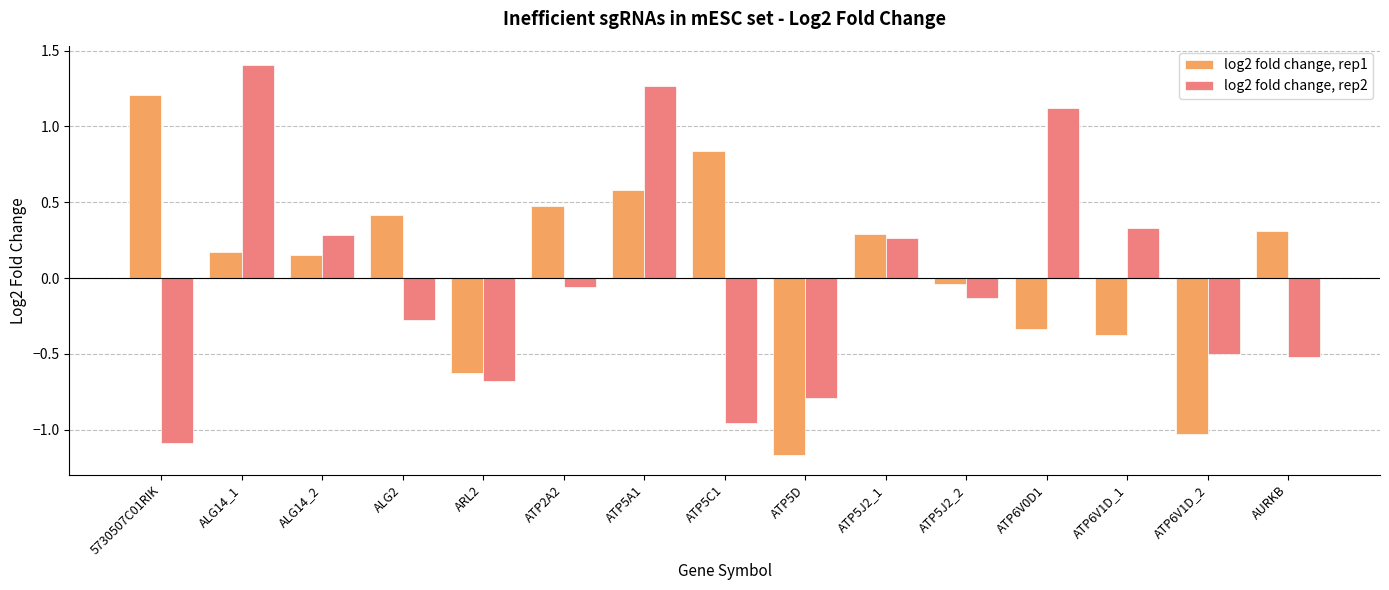

What is the label of the 3rd bar from the left?

ALG14_2